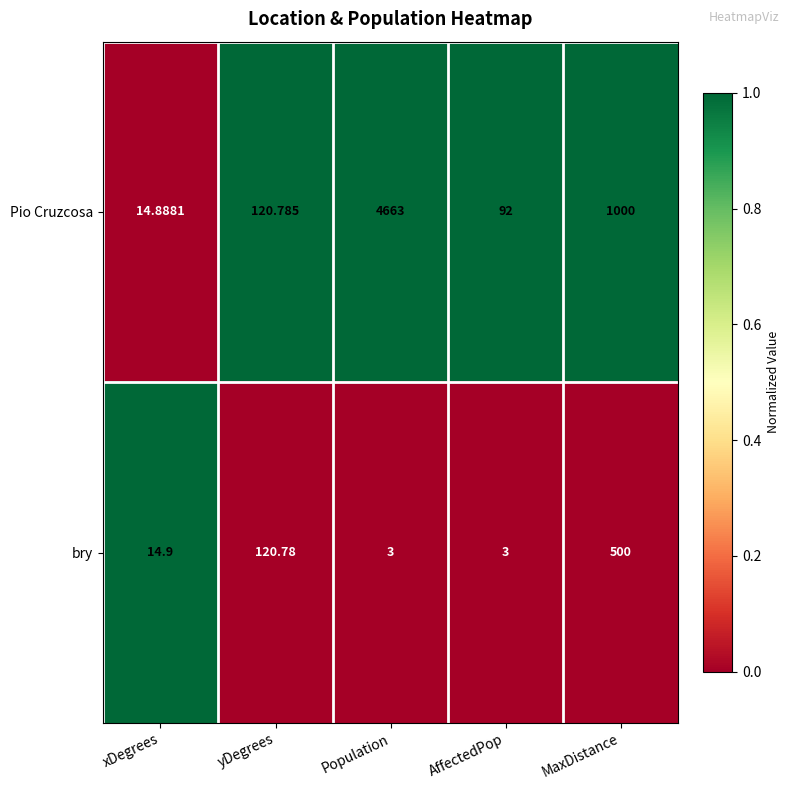

Where does the bry series first go above 14?

xDegrees